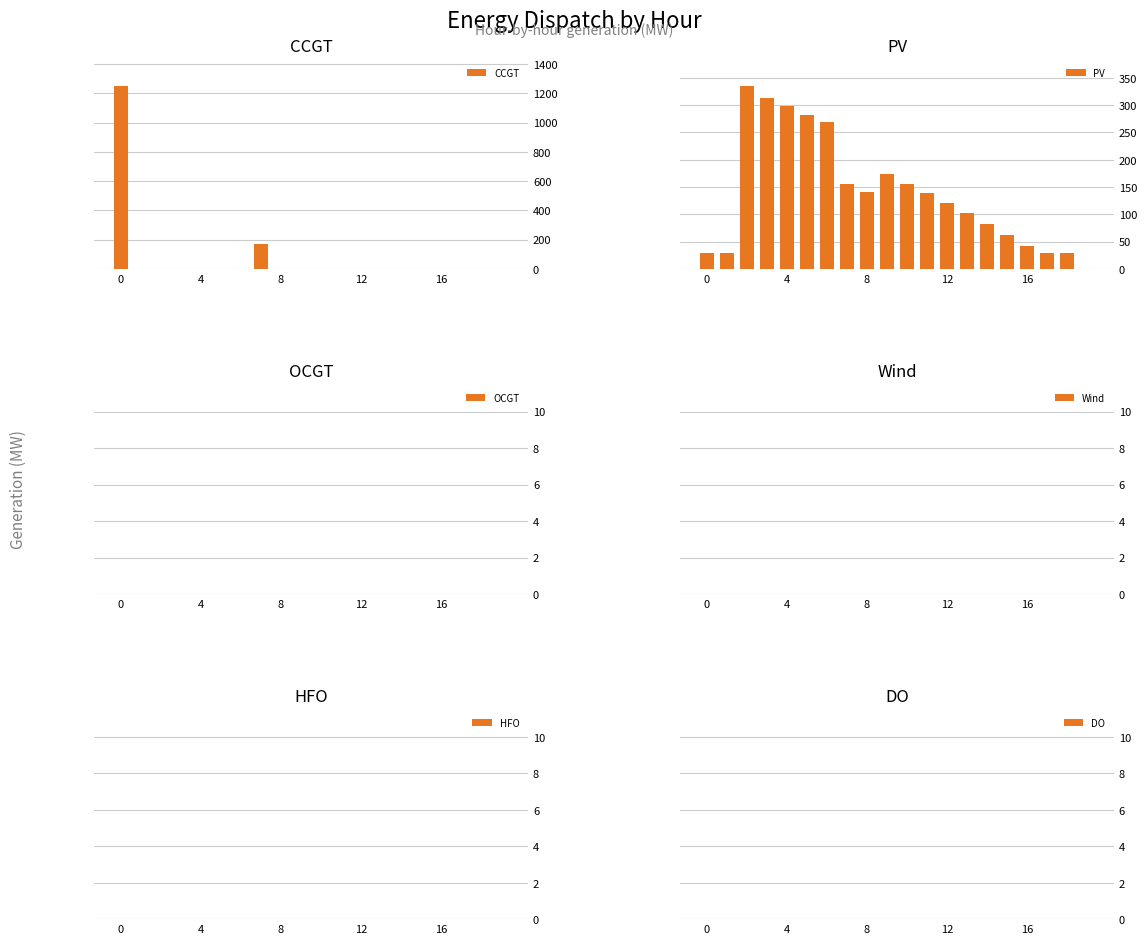

Count the number of data series in this chart.

6